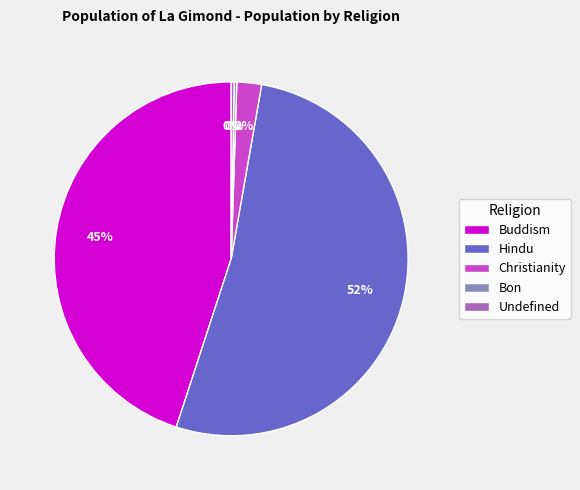

Does any single category account for the majority?

Yes